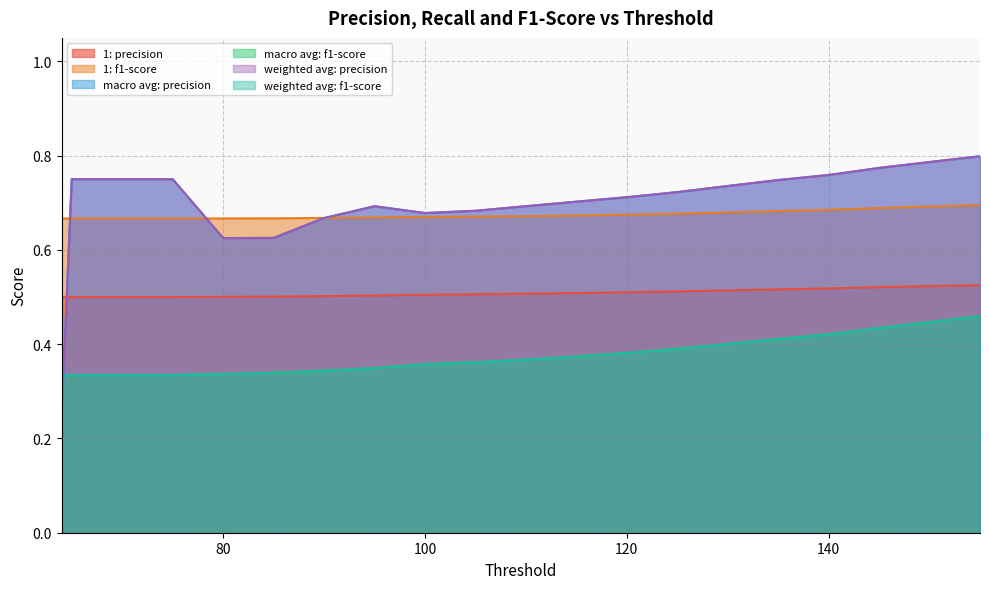

Which category has the lowest value in the weighted avg: f1-score series?

64